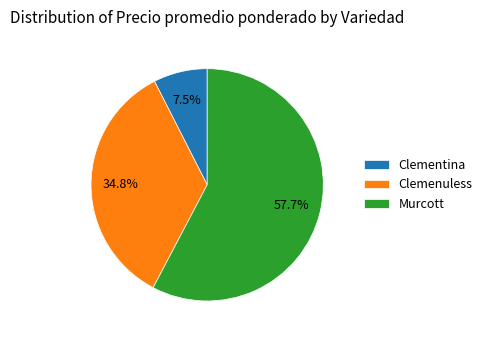

Approximately how many times larger is the value at Murcott compared to Clementina?

7.7